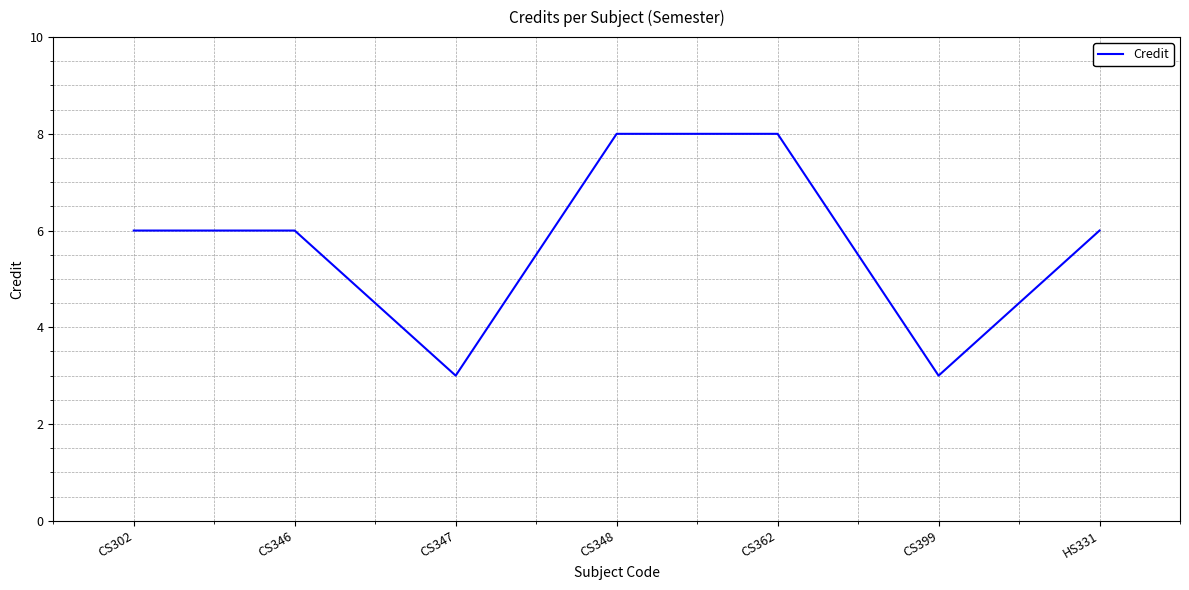

What is the smallest value displayed?

3